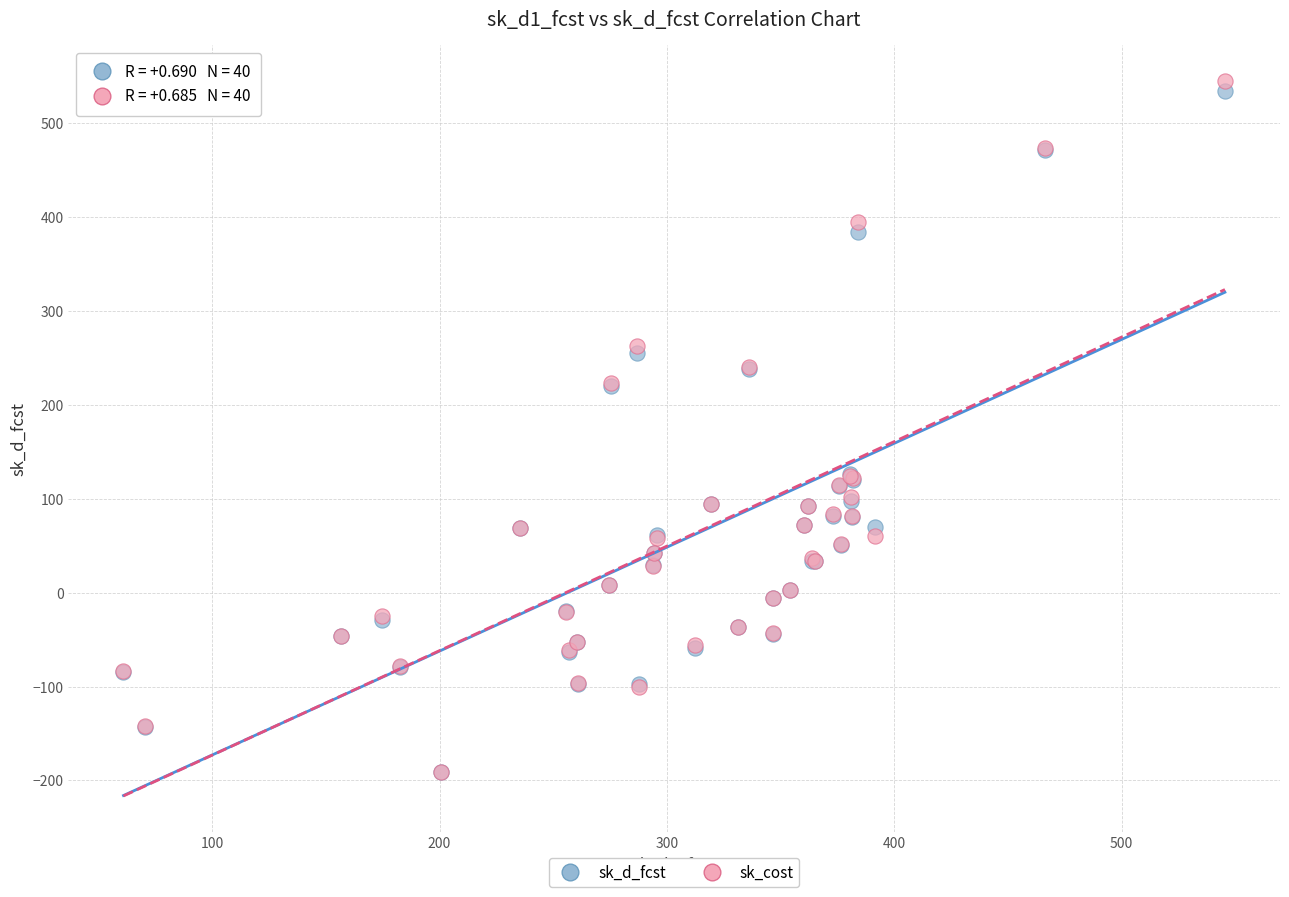

Which series has the widest spread of Y values?

sk_cost